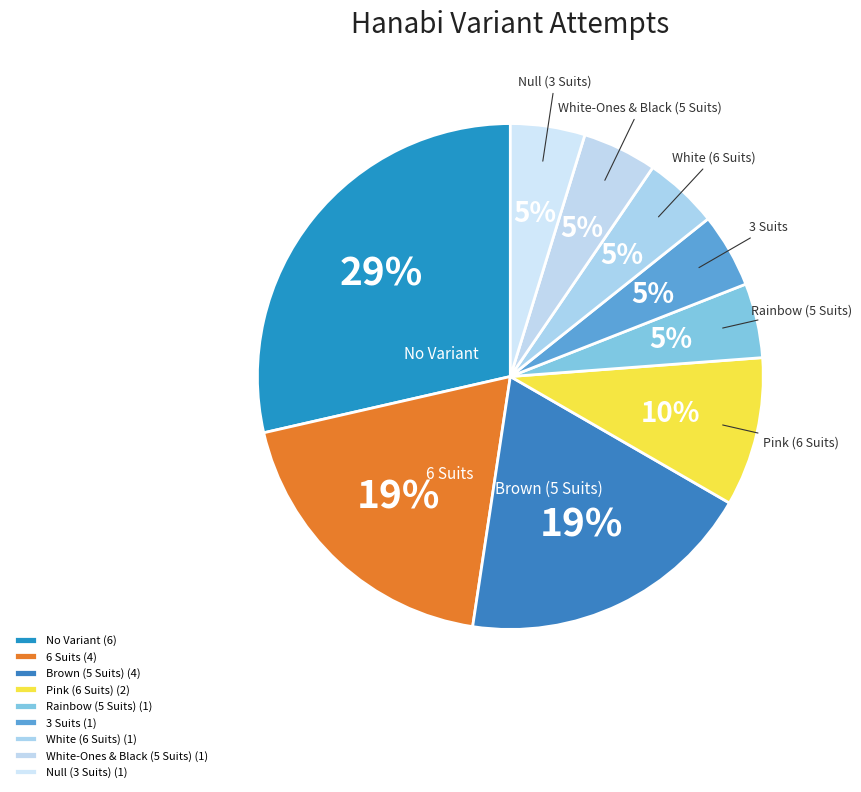

To the nearest percent, what percentage of the pie is White-Ones & Black (5 Suits)?

5%